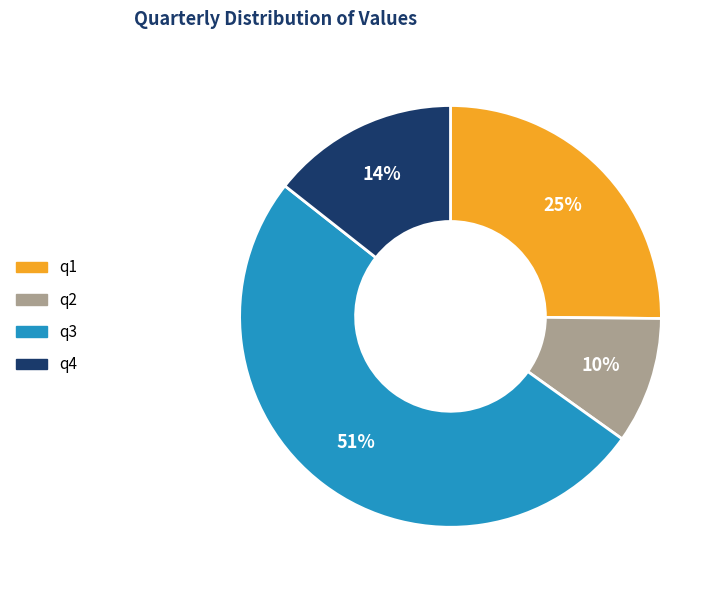

Is it true that q2 is 1% of the pie?

False